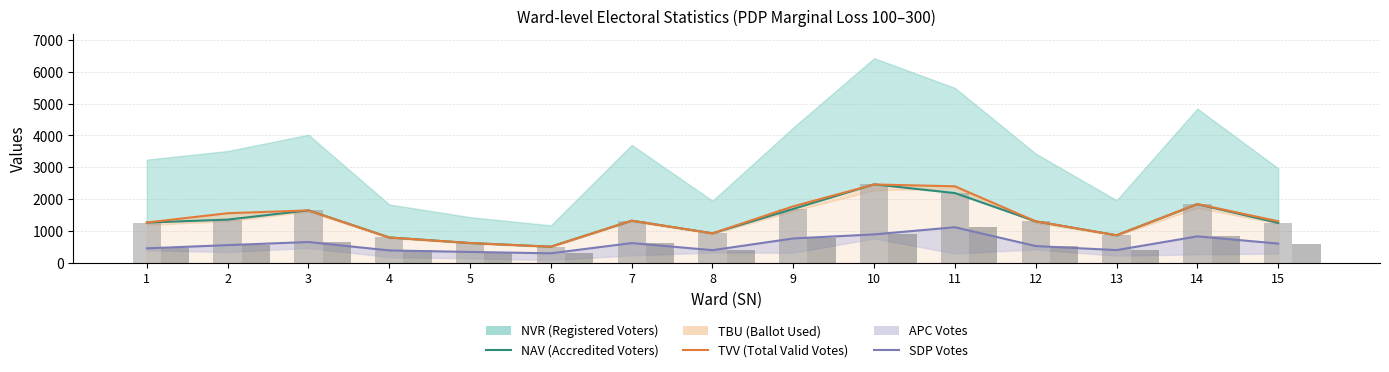

What is the sum of all NAV values?

20043